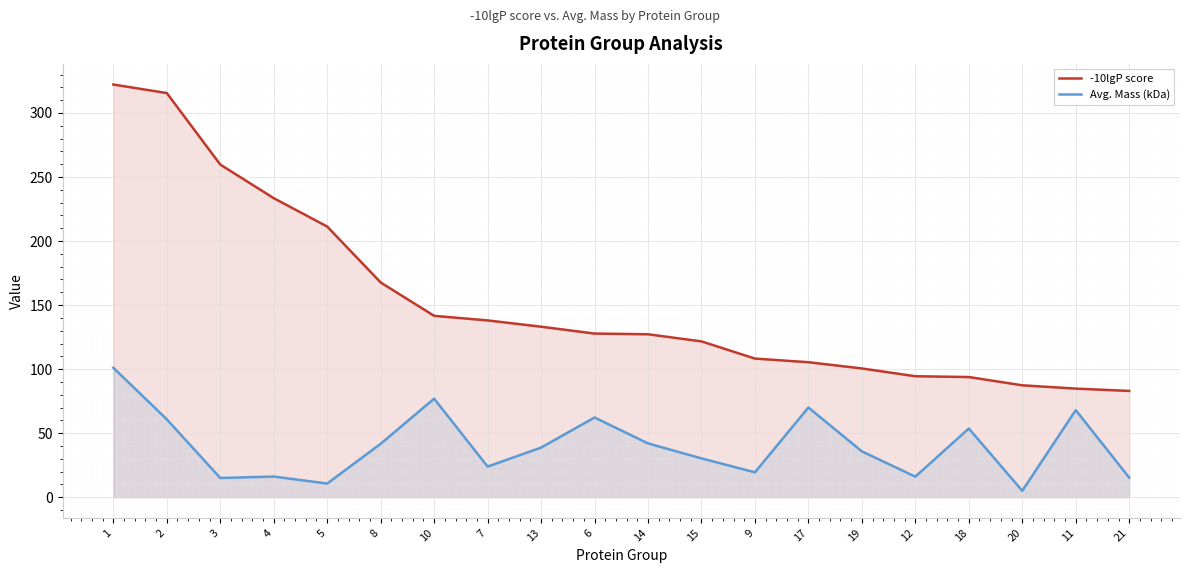

What position from the left is 12?

16